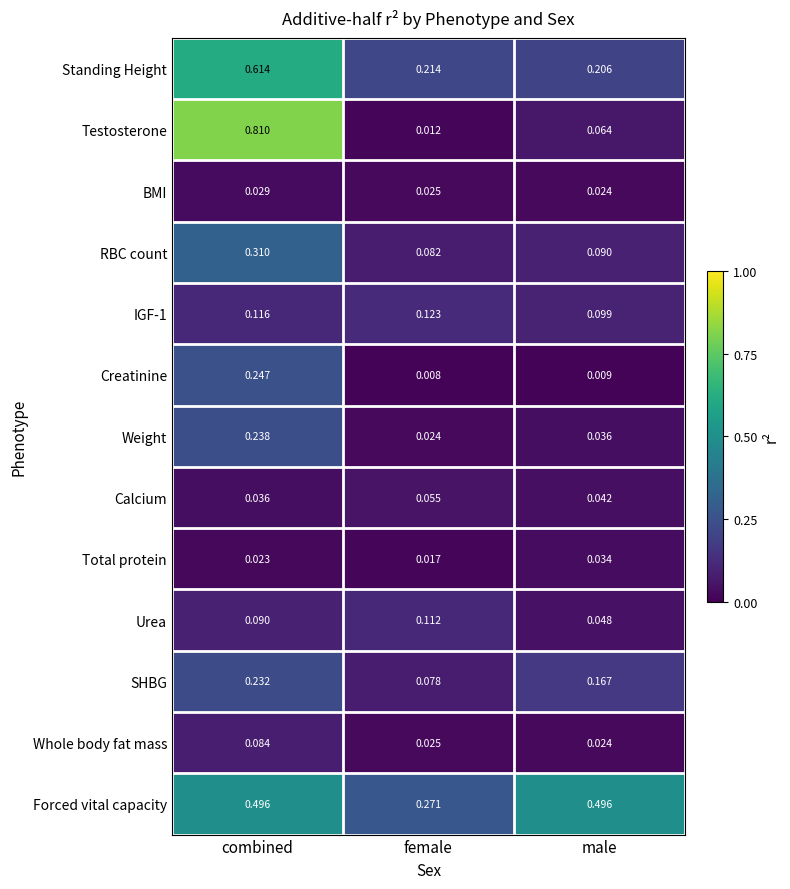

Where is Standing Height nearest to the value 0?

male